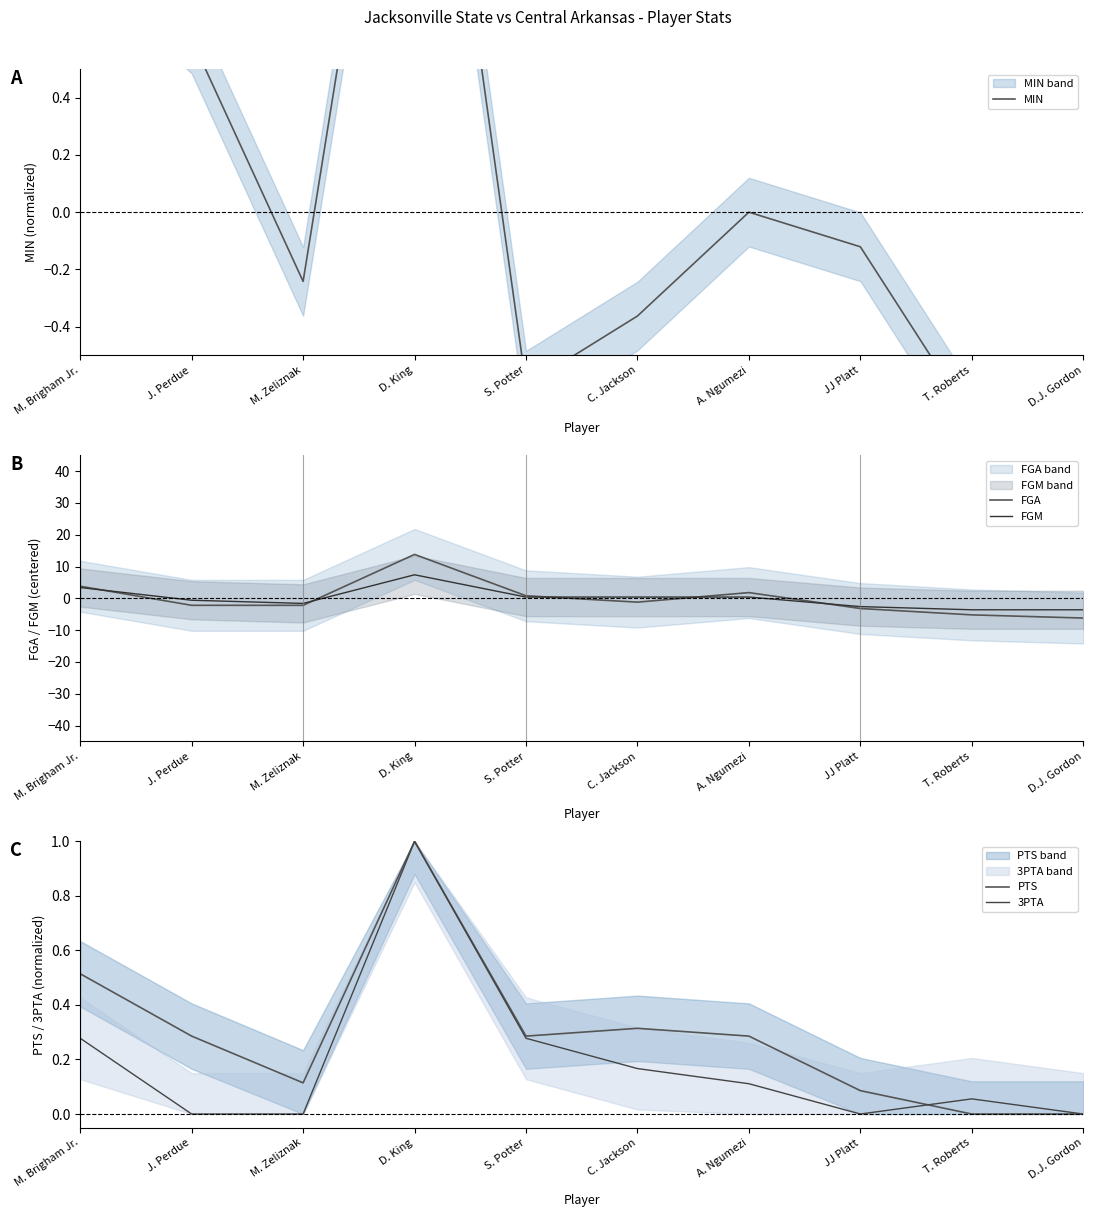

At A. Ngumezi, list the series in order from largest to smallest.

FGA, FGM, PTS, 3PTA, MIN